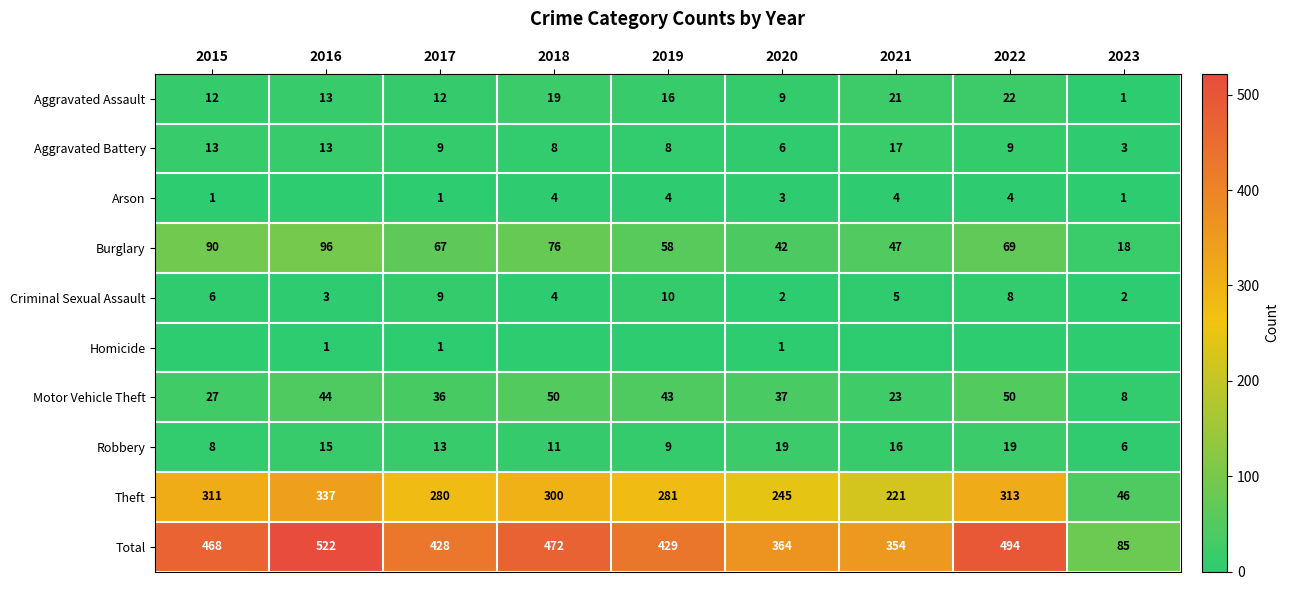

What is the difference between the second highest and second lowest values in the Theft series?

92